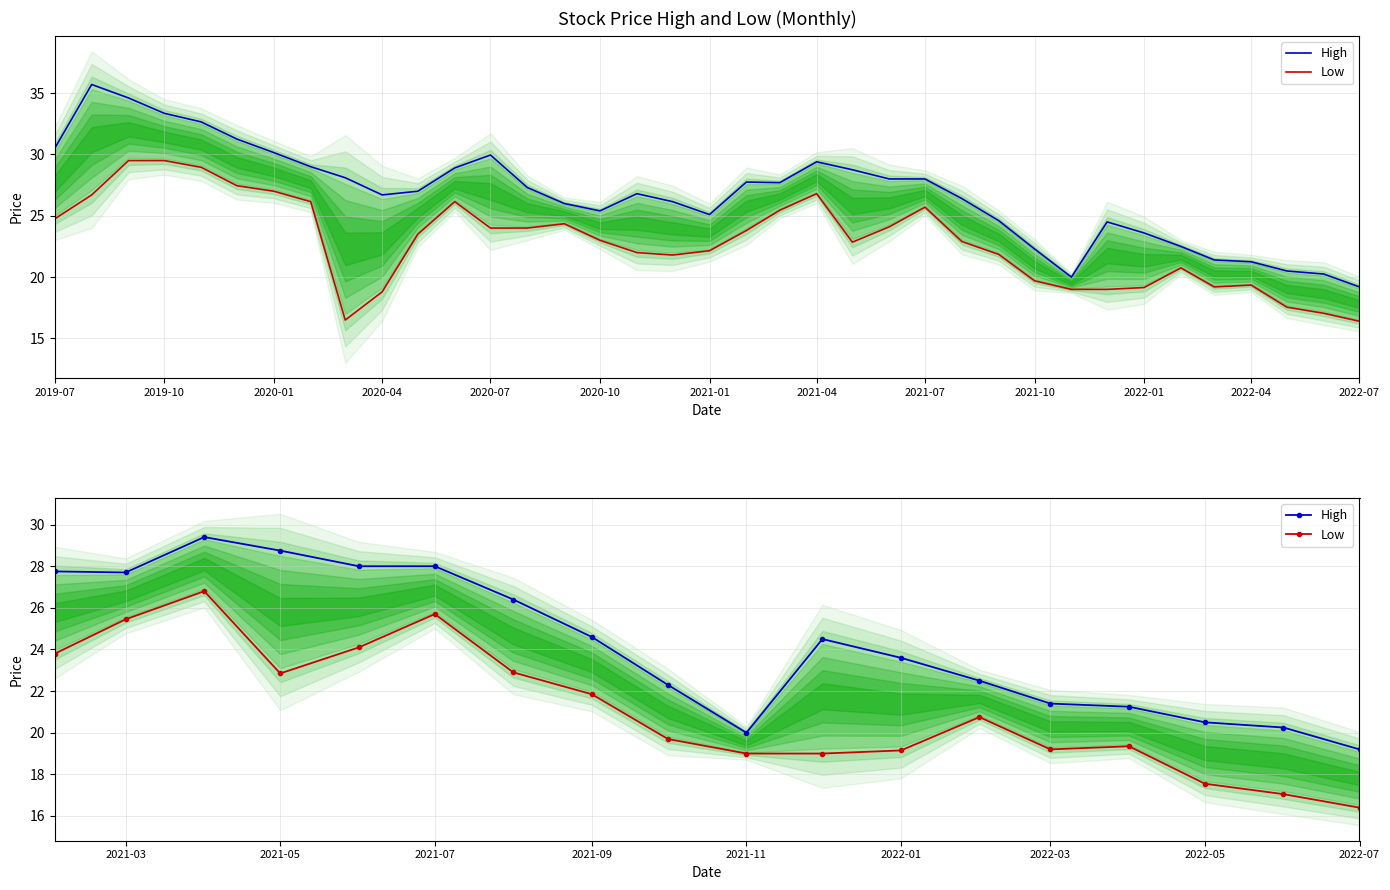

At which label does Low first exceed 20?

2019-07